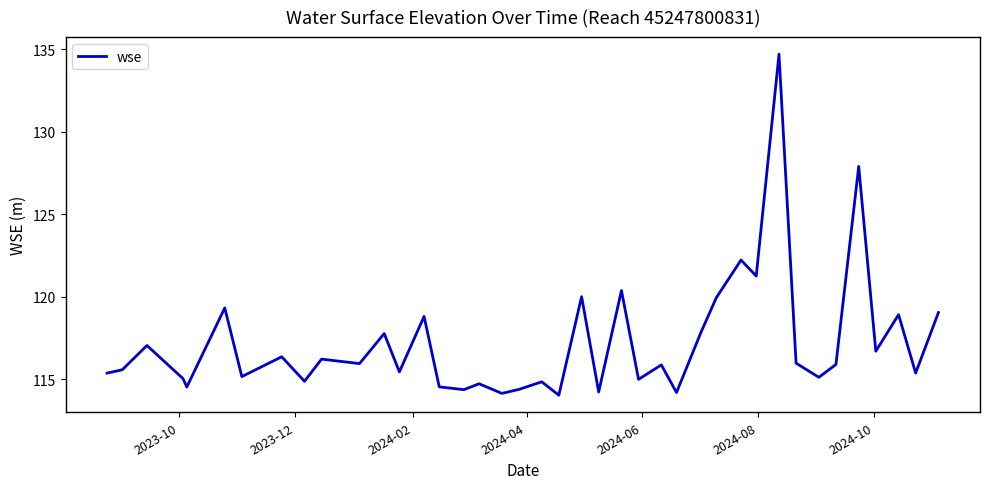

What is the minimum value shown in the chart?

114.0